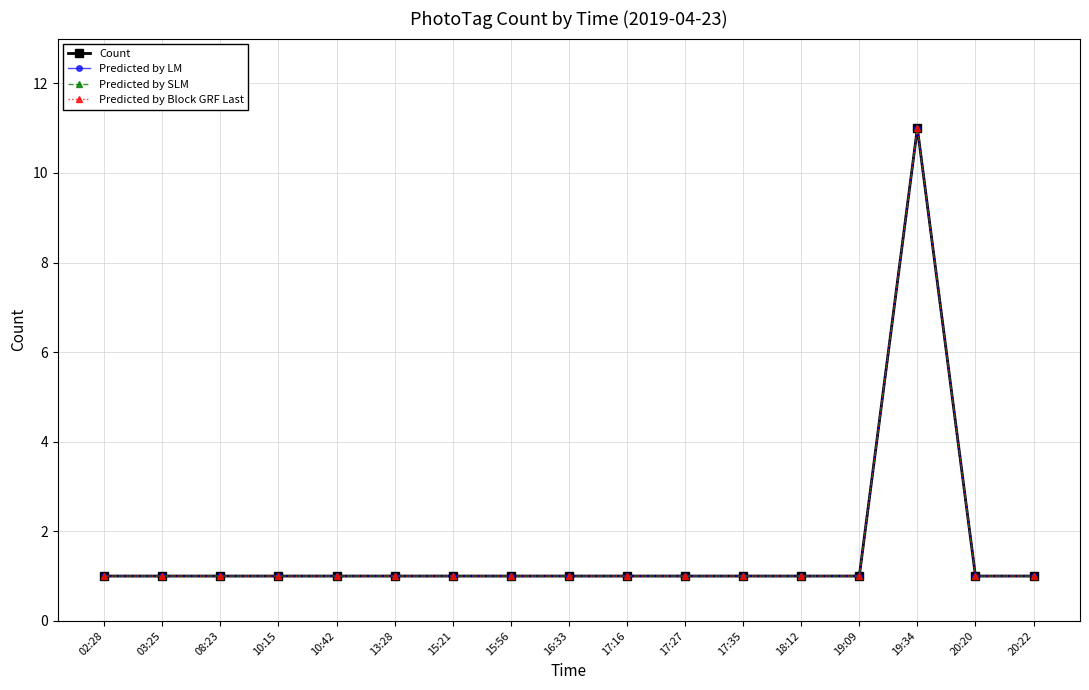

Reading left to right, transcribe all the data shown in this chart.

Count: 02:28=1	03:25=1	08:23=1	10:15=1	10:42=1	13:28=1	15:21=1	15:56=1	16:33=1	17:16=1	17:27=1	17:35=1	18:12=1	19:09=1	19:34=11	20:20=1	20:22=1
Predicted by LM: 02:28=1	03:25=1	08:23=1	10:15=1	10:42=1	13:28=1	15:21=1	15:56=1	16:33=1	17:16=1	17:27=1	17:35=1	18:12=1	19:09=1	19:34=11	20:20=1	20:22=1
Predicted by SLM: 02:28=1	03:25=1	08:23=1	10:15=1	10:42=1	13:28=1	15:21=1	15:56=1	16:33=1	17:16=1	17:27=1	17:35=1	18:12=1	19:09=1	19:34=11	20:20=1	20:22=1
Predicted by Block GRF Last: 02:28=1	03:25=1	08:23=1	10:15=1	10:42=1	13:28=1	15:21=1	15:56=1	16:33=1	17:16=1	17:27=1	17:35=1	18:12=1	19:09=1	19:34=11	20:20=1	20:22=1